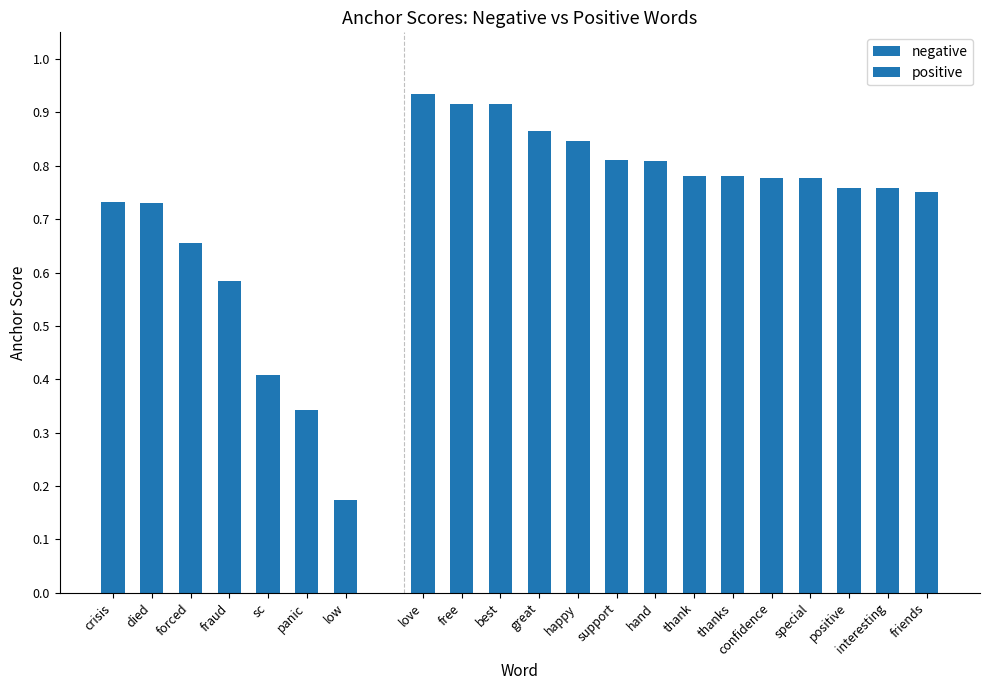

How many categories are shown in the chart?

14